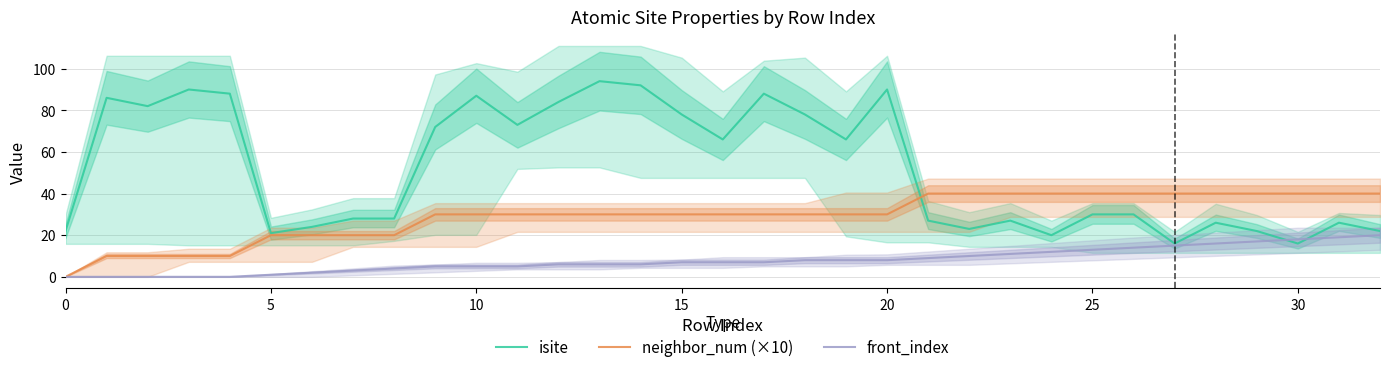

List the series in order of their overall mean, highest first.

isite, neighbor_num (×10), front_index